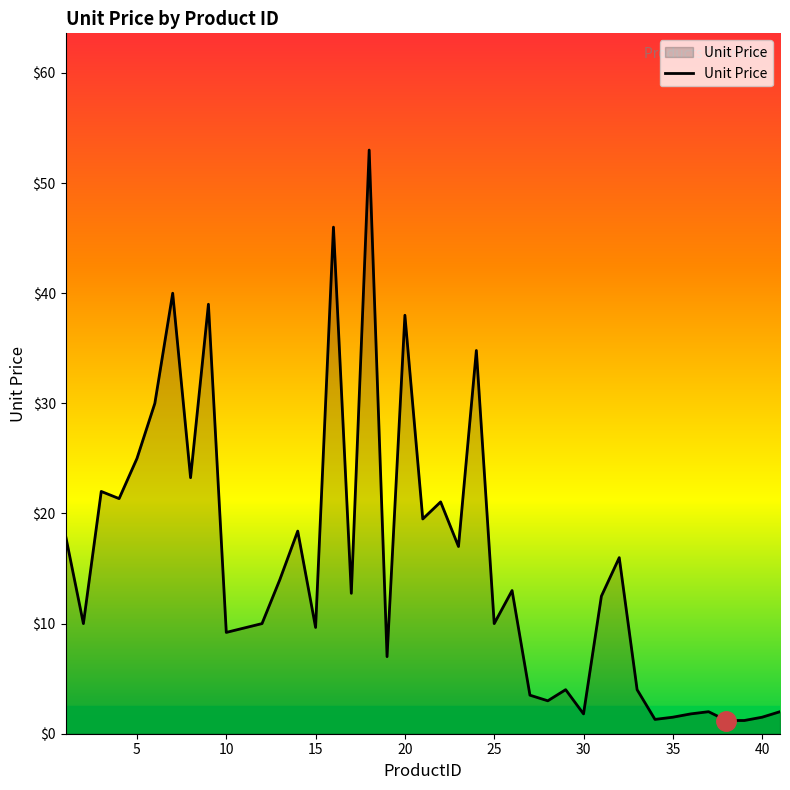

What is the maximum value shown in the chart?

53.0